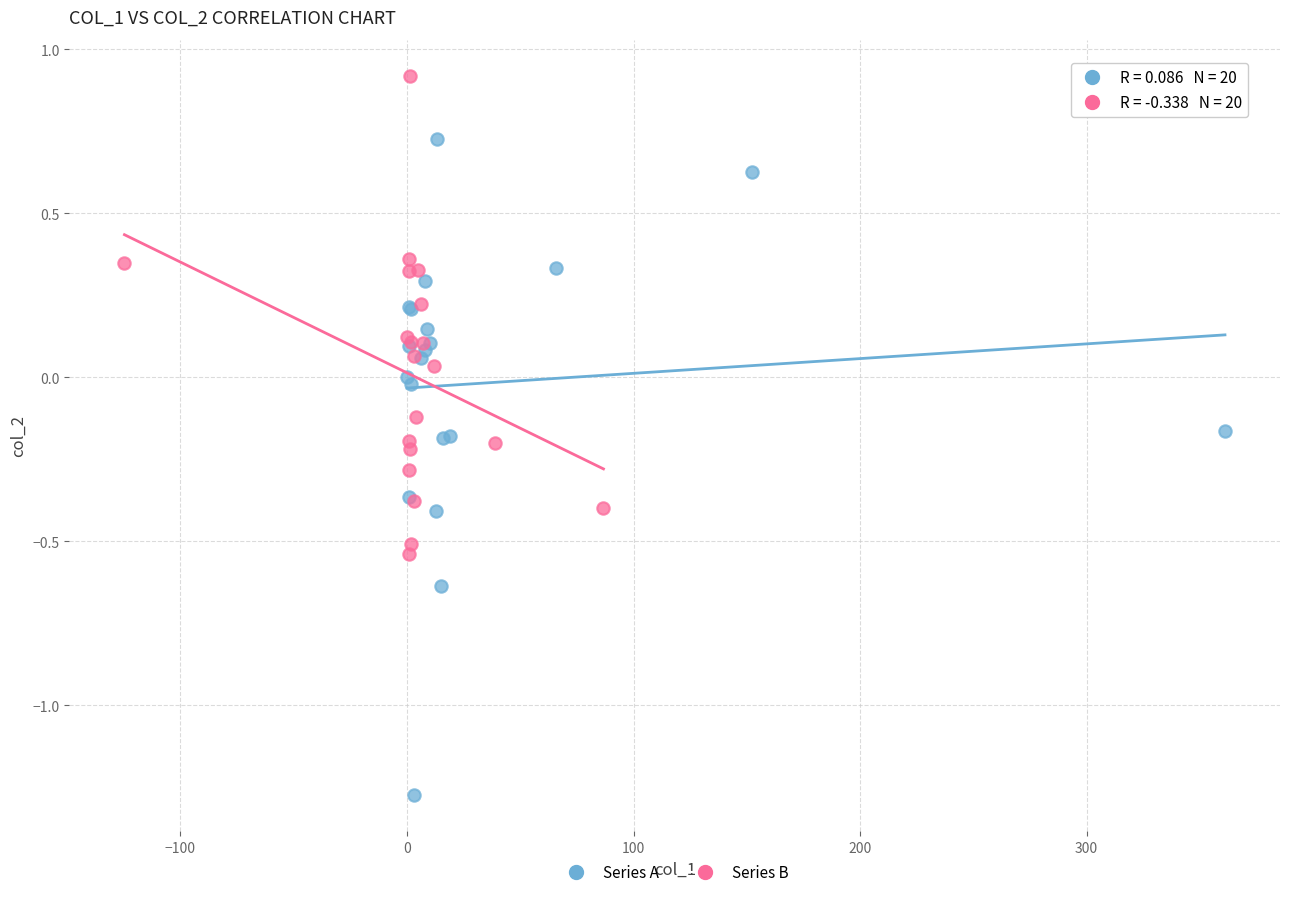

Which series contains the highest Y value?

Series B